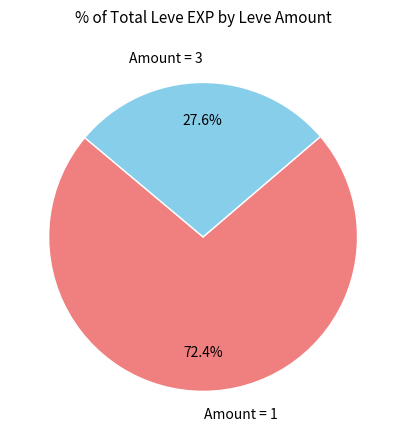

How many segments does this pie chart have?

2